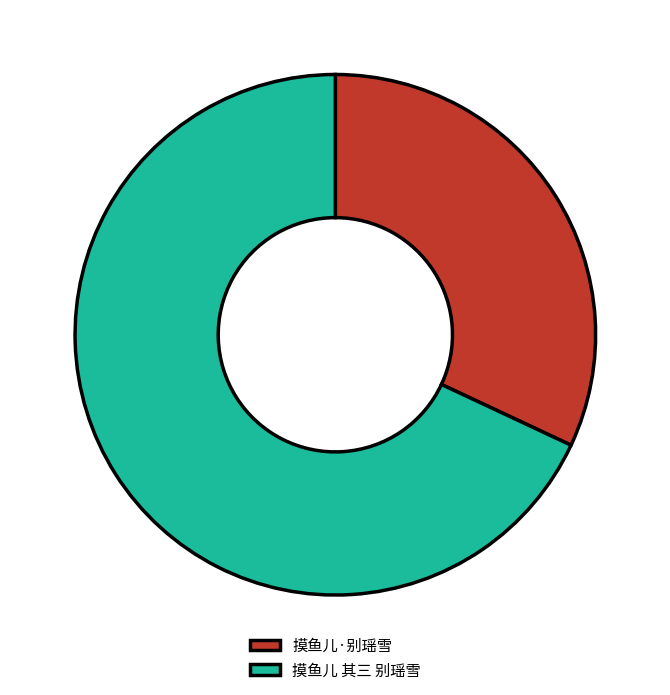

Count the number of slices in the pie.

2